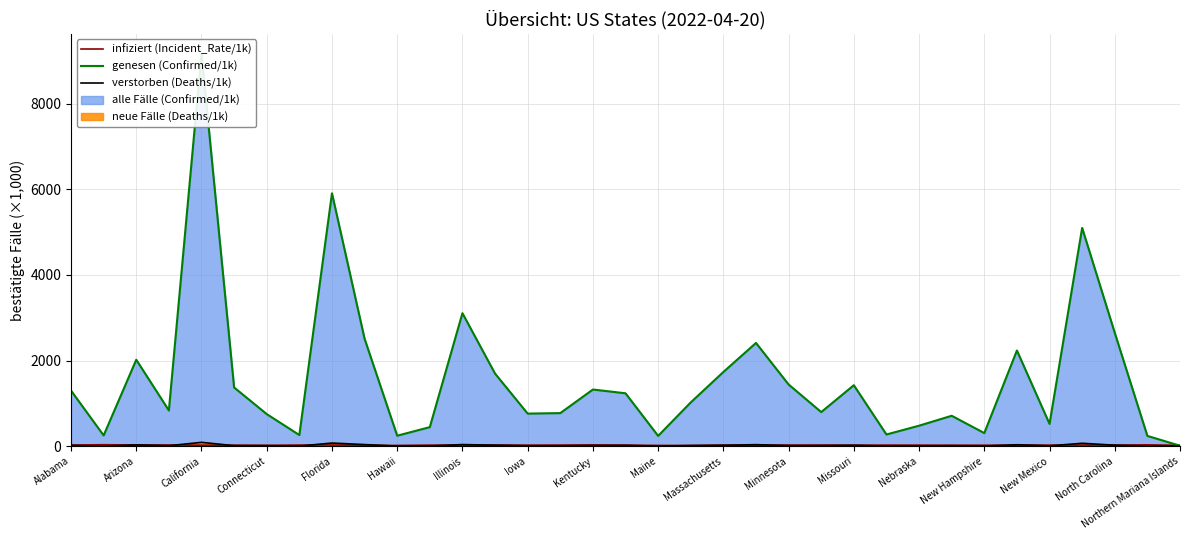

True or false: genesen (Confirmed/1k) and verstorben (Deaths/1k) cross at least once.

False